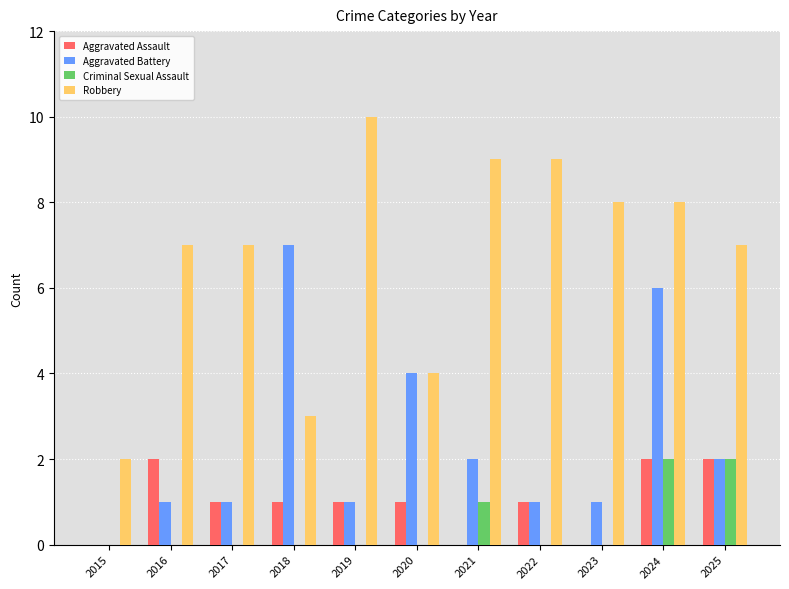

At which category is the sum across all series the highest?

2024